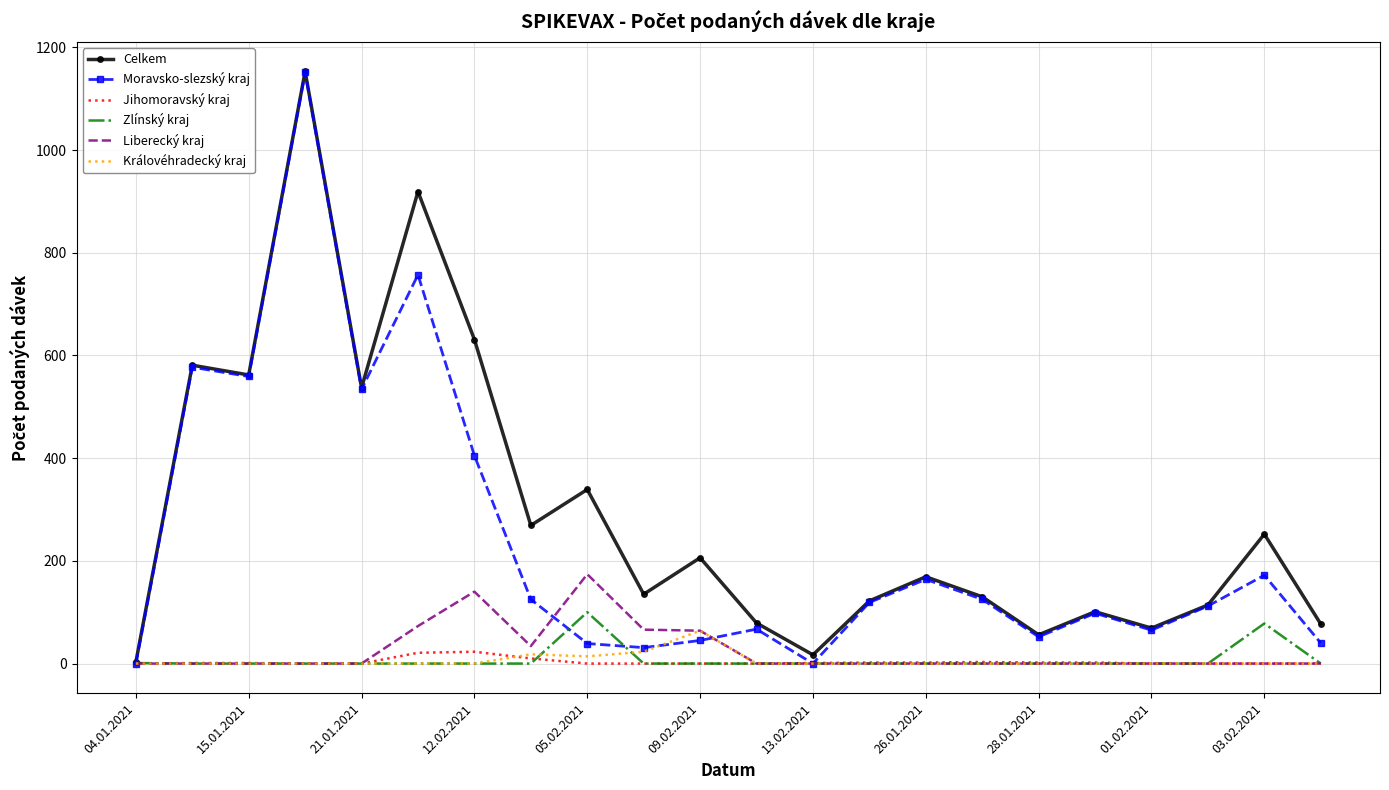

What is the highest value of the Zlínský kraj series?

100